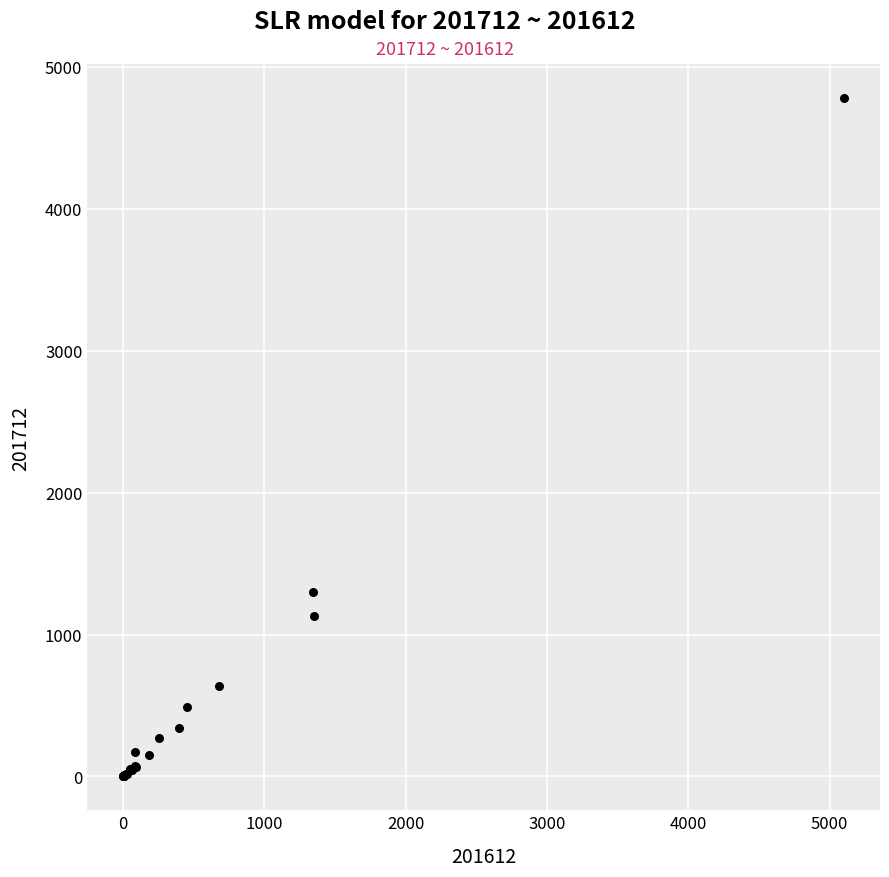

What Y value in the scatter plot is closest to 2390?

1298.7